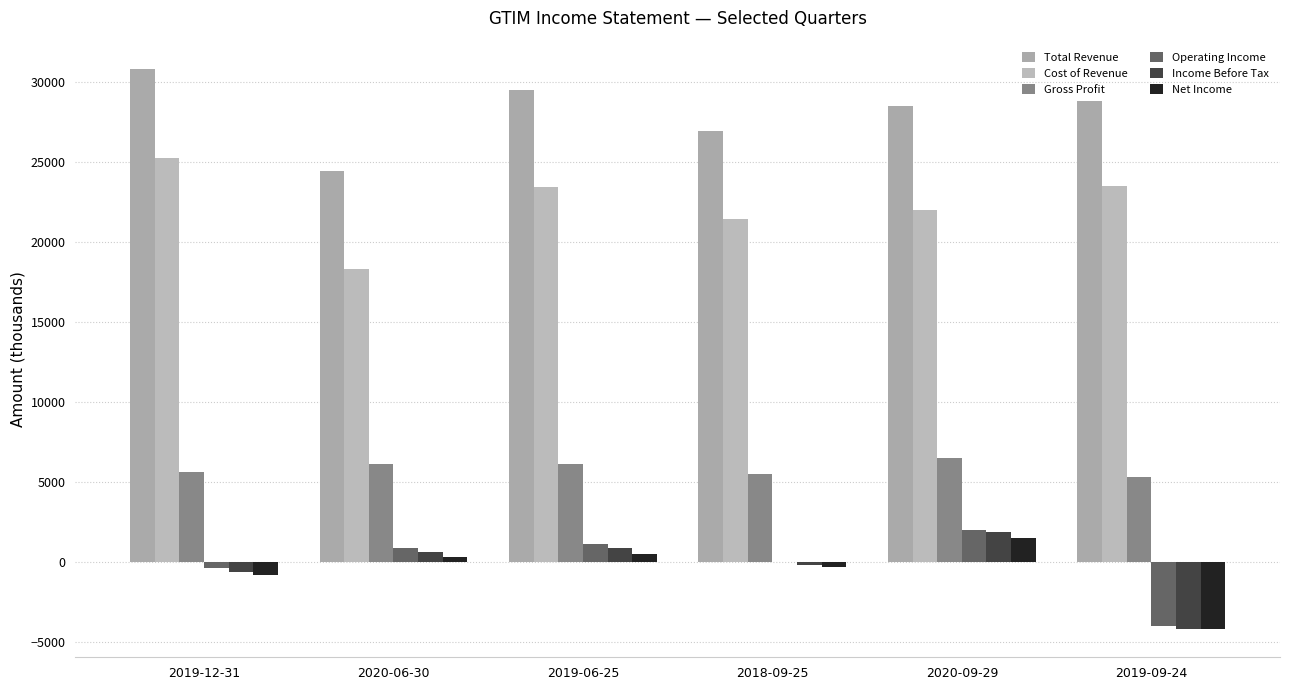

Count the number of data series in this chart.

6